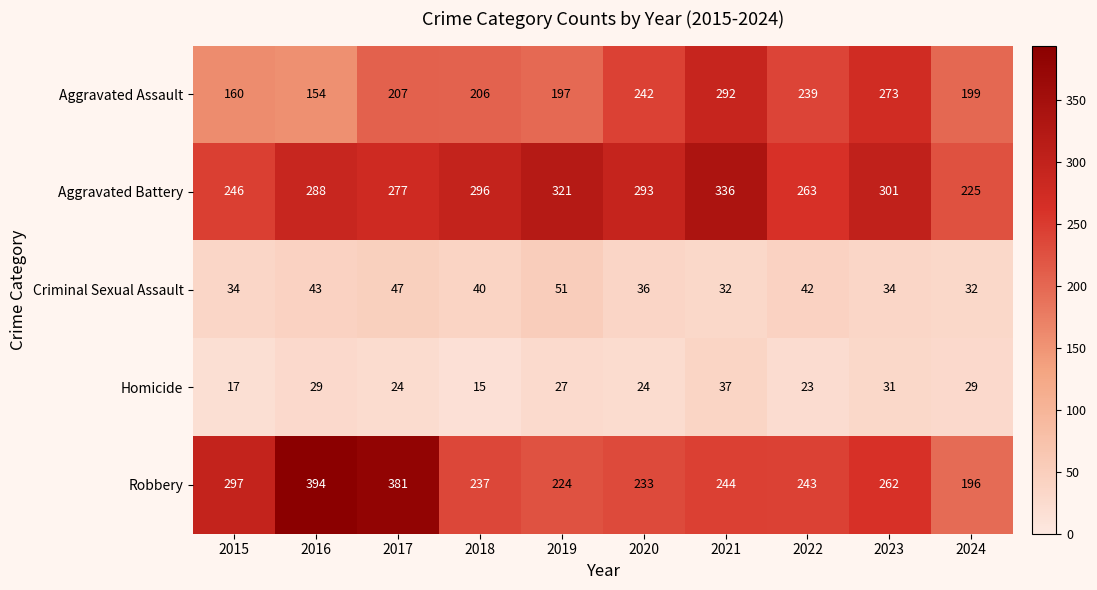

What is the total value across all series at 2016?

908